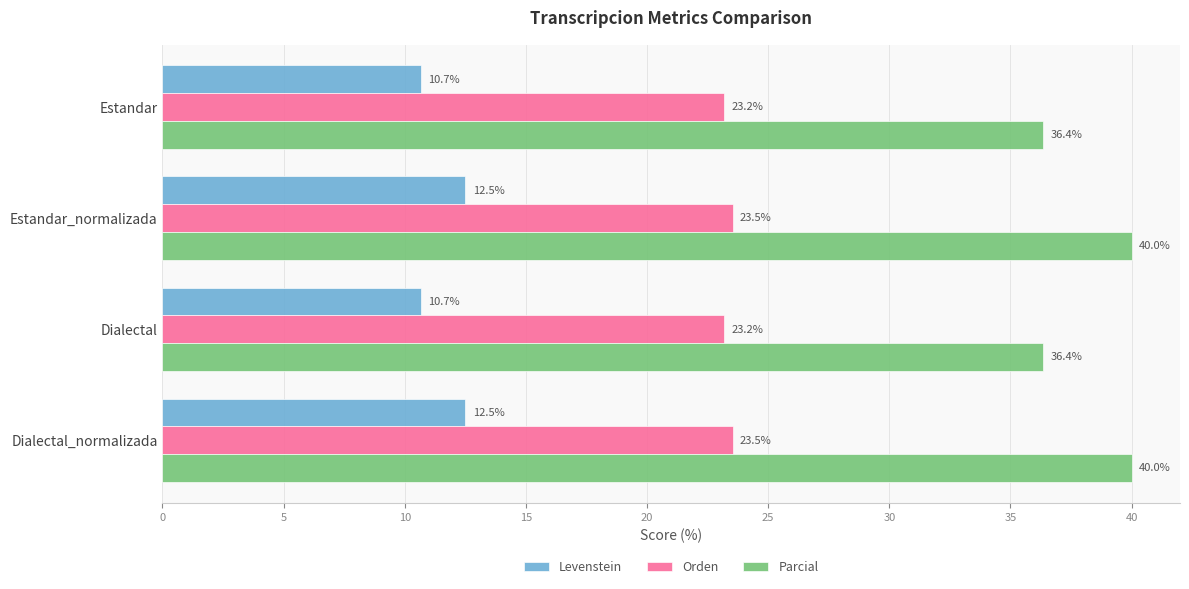

Which series has the largest range (max minus min)?

Parcial